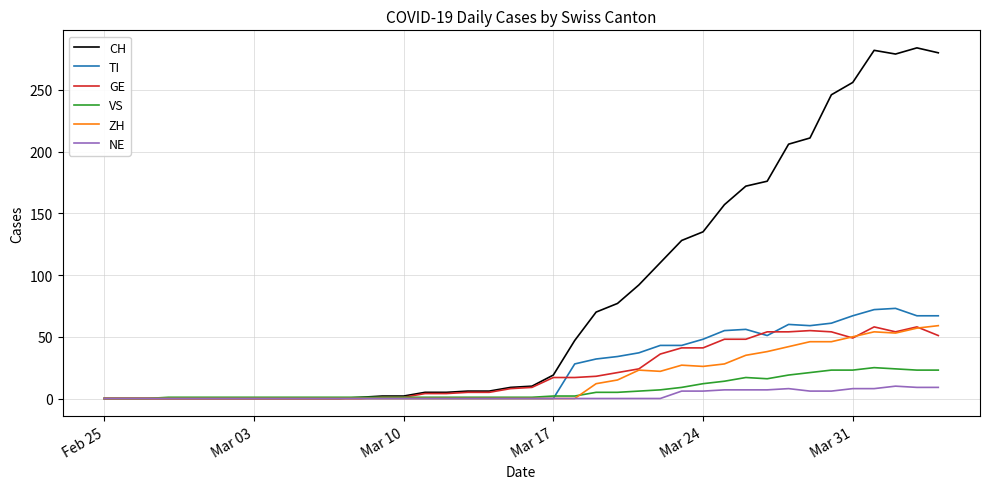

What are all the series names shown in the legend?

CH, TI, GE, VS, ZH, NE